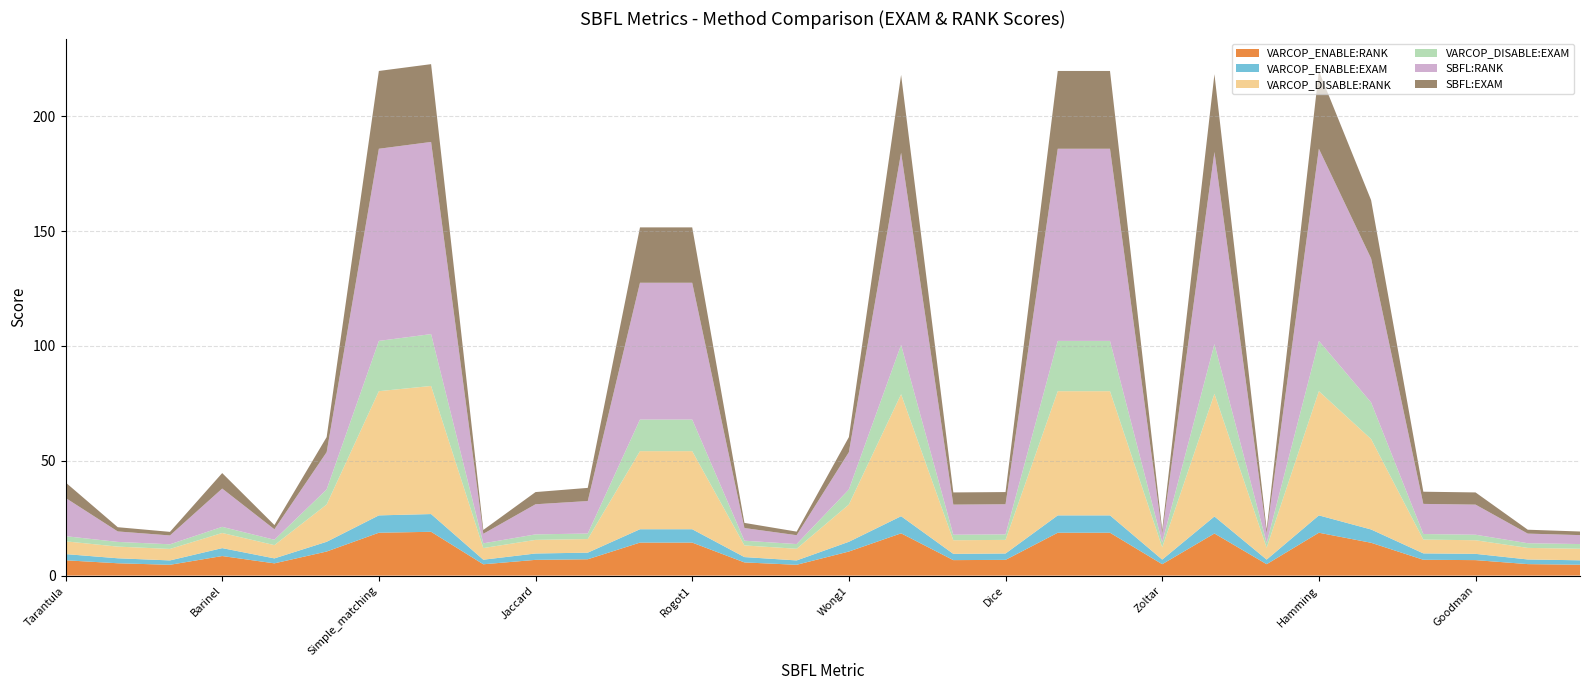

Reading right to left, list all the values displayed in this chart.

VARCOP_ENABLE:RANK: 4.7	5.0	6.7	6.9	14.3	18.7	5.0	18.3	5.0	18.7	18.7	6.9	6.7	18.4	10.5	4.7	5.7	14.4	14.4	7.1	6.9	4.9	19.1	18.7	10.5	5.3	8.5	4.7	5.4	6.7
VARCOP_ENABLE:EXAM: 1.9	2.0	2.7	2.8	5.8	7.6	2.0	7.4	2.0	7.6	7.6	2.8	2.7	7.5	4.2	1.9	2.3	5.8	5.8	2.9	2.8	2.0	7.7	7.6	4.2	2.2	3.4	1.9	2.2	2.7
VARCOP_DISABLE:RANK: 5.0	5.0	5.9	6.0	39.4	54.1	5.1	53.4	5.3	54.1	54.1	5.9	5.9	53.1	16.2	5.1	5.1	34.0	34.0	5.9	5.9	5.1	55.8	54.1	16.2	5.8	6.6	5.0	5.1	5.6
VARCOP_DISABLE:EXAM: 2.0	2.0	2.4	2.4	15.9	21.9	2.1	21.6	2.2	21.9	21.9	2.4	2.4	21.5	6.6	2.1	2.1	13.8	13.8	2.4	2.4	2.1	22.6	21.9	6.6	2.3	2.7	2.0	2.1	2.2
SBFL:RANK: 3.9	4.2	13.1	13.1	62.7	83.7	4.2	83.7	3.9	83.7	83.7	13.1	13.1	83.7	16.2	3.9	5.5	59.6	59.6	14.1	13.1	4.1	83.7	83.7	16.2	4.6	16.7	3.9	4.6	16.7
SBFL:EXAM: 1.6	1.7	5.3	5.3	25.4	33.9	1.7	33.9	1.6	33.9	33.9	5.3	5.3	33.9	6.6	1.6	2.2	24.1	24.1	5.7	5.3	1.7	33.9	33.9	6.6	1.8	6.7	1.6	1.8	6.7